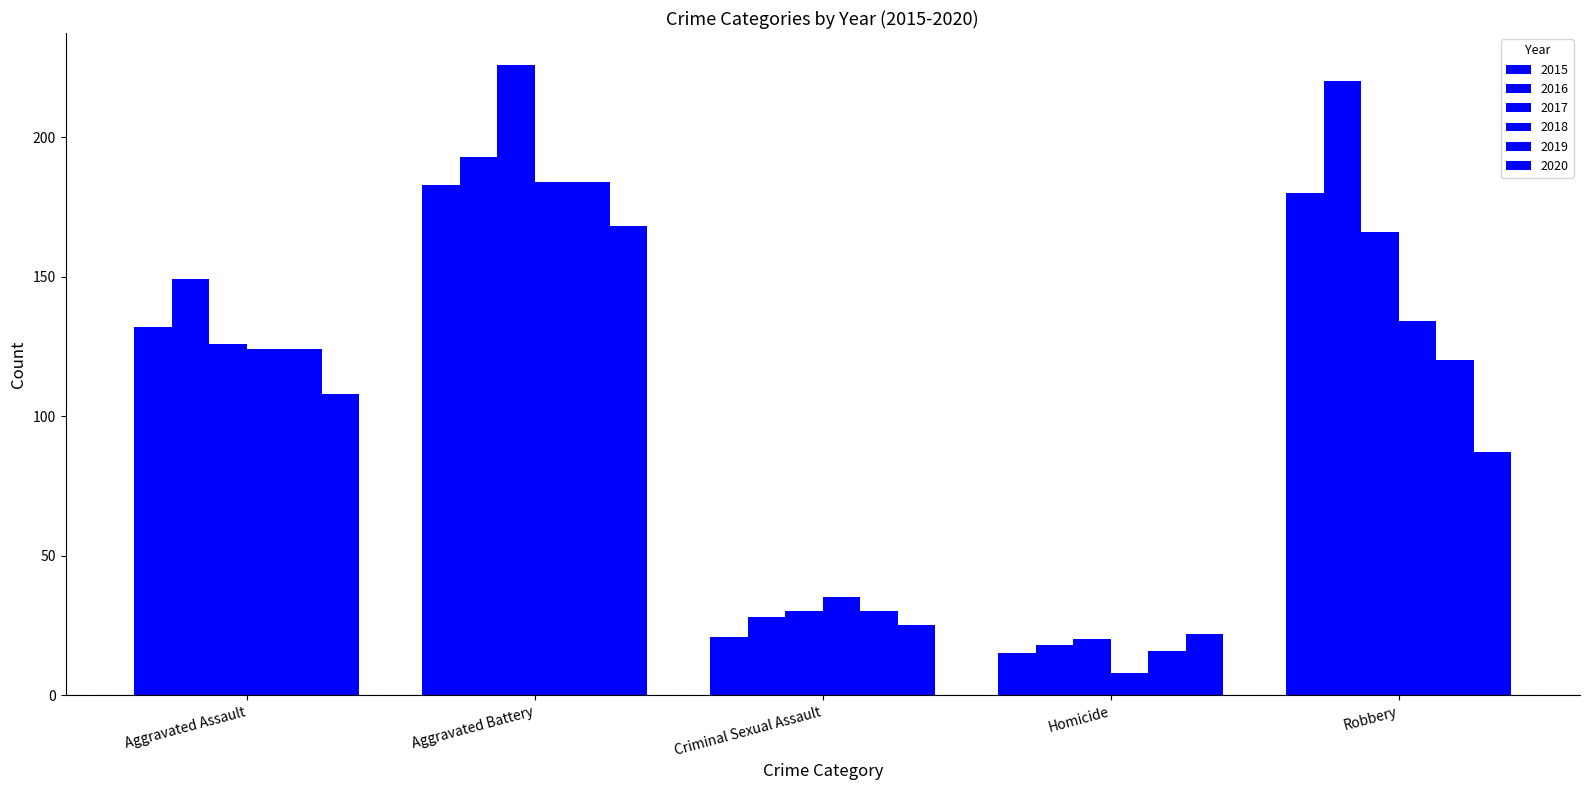

What is the value of the 2020 bar at the 3rd from the left?

25